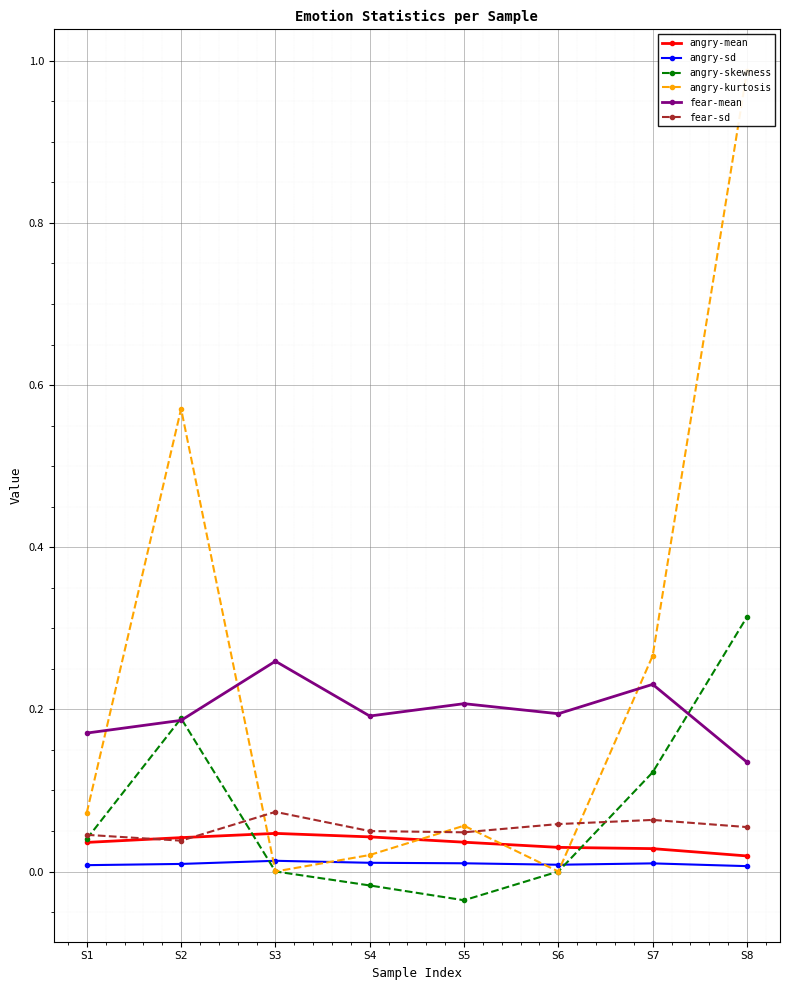

Rank the series by their maximum value, from lowest to highest.

angry-sd, angry-mean, fear-sd, fear-mean, angry-skewness, angry-kurtosis